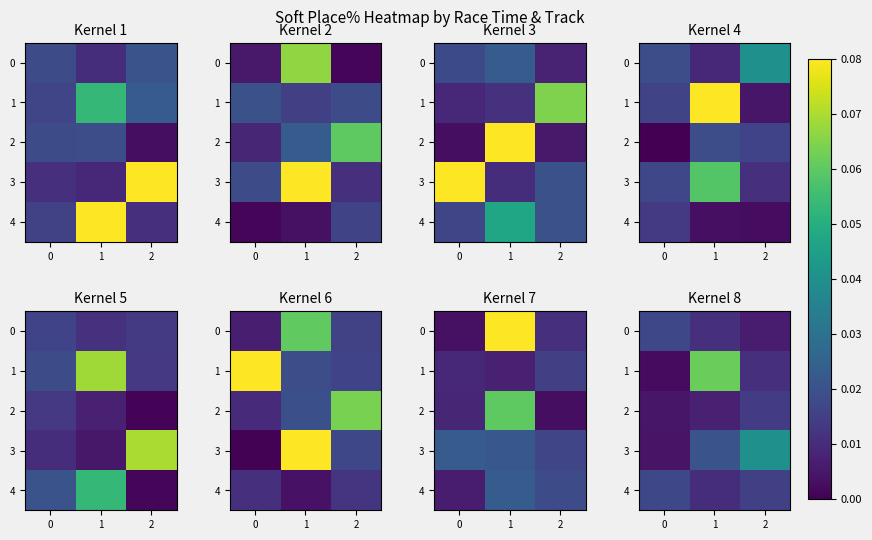

What is the spread (max minus min) of values at 0?

0.1